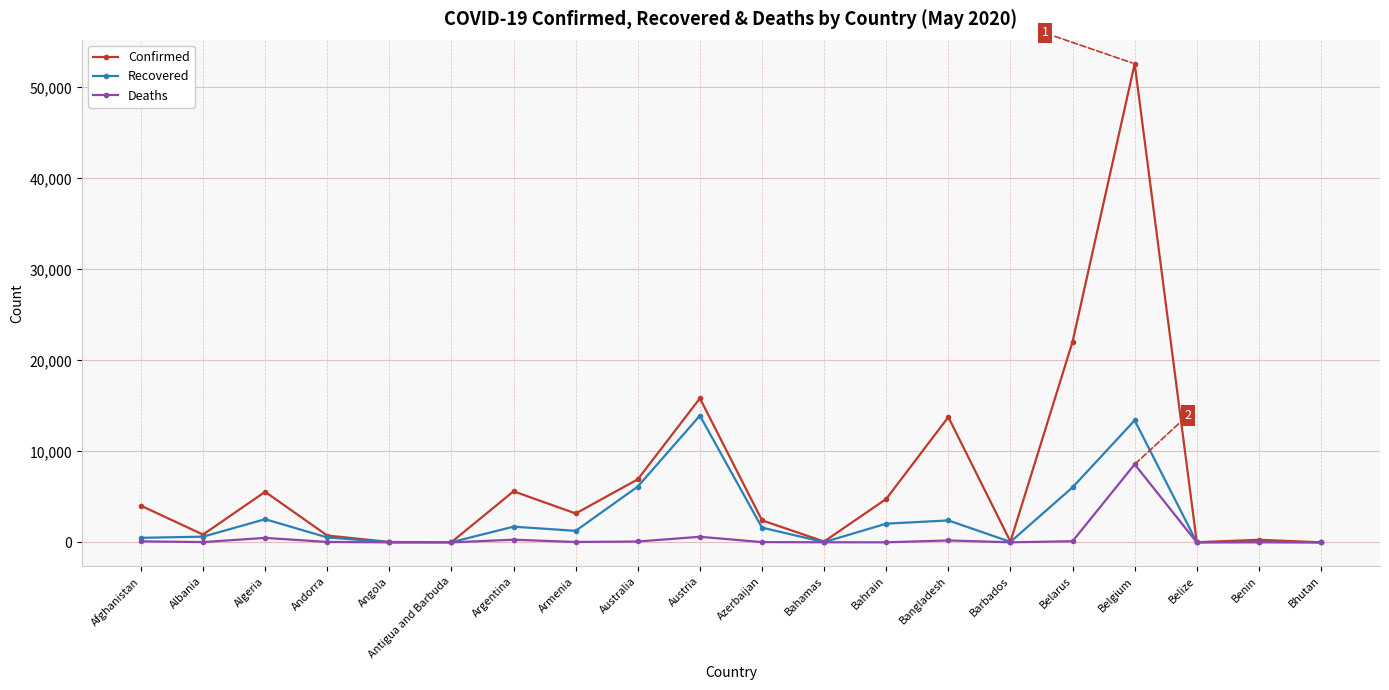

Does the chart have visible grid lines?

Yes